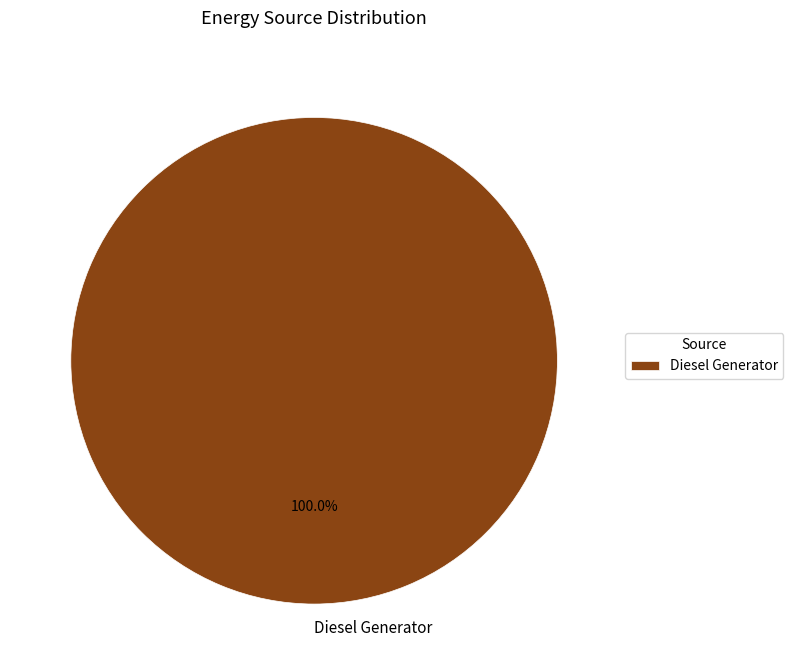

Is it true that Diesel Generator is 86% of the pie?

False